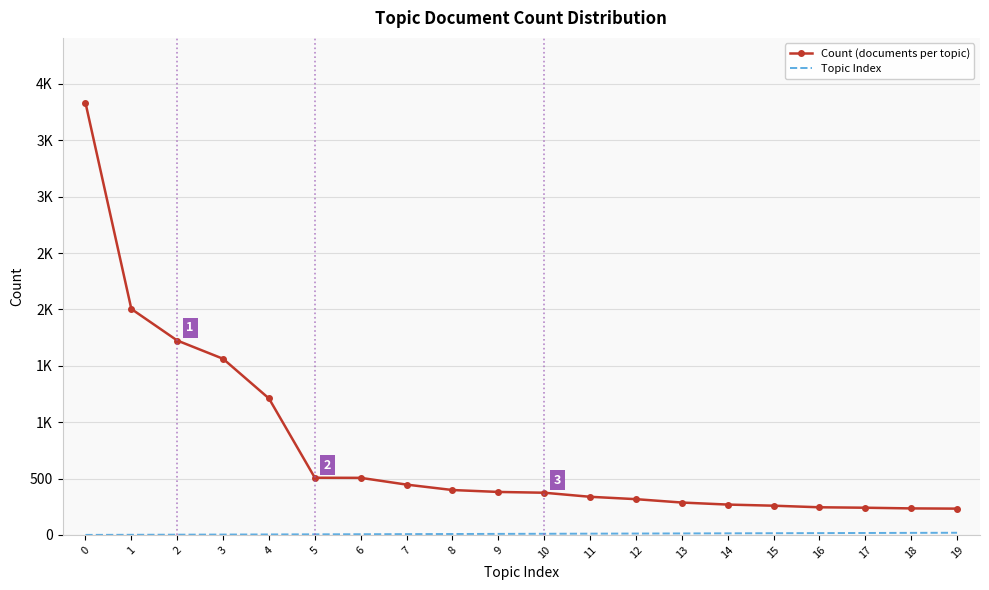

List the series in order of their peak value, highest first.

Count (documents per topic), Topic Index